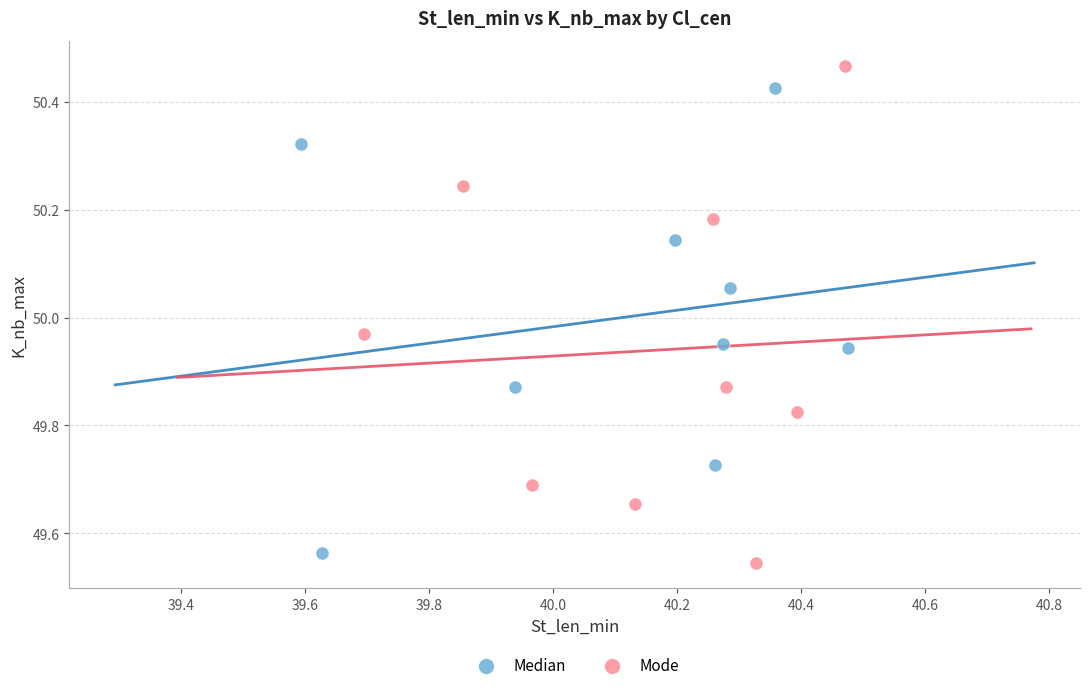

Which series reaches the minimum Y coordinate?

Mode